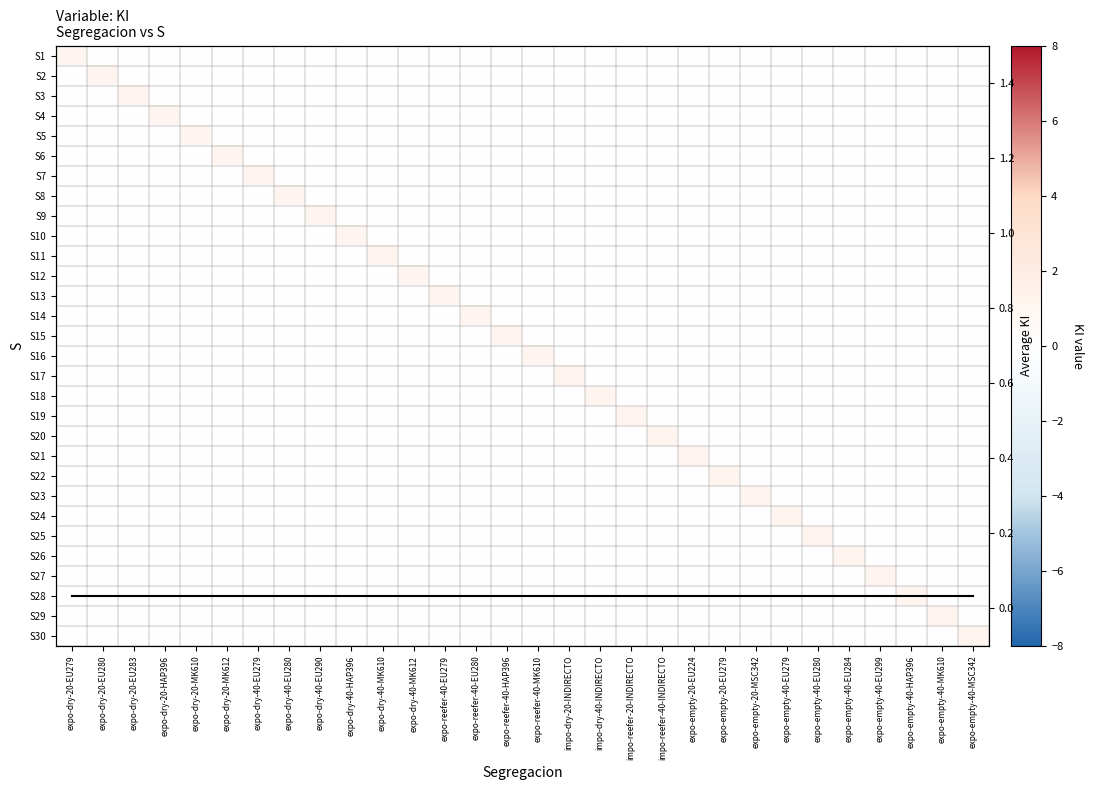

What is the difference between the maximum and second lowest values in the S26 series?

1.0